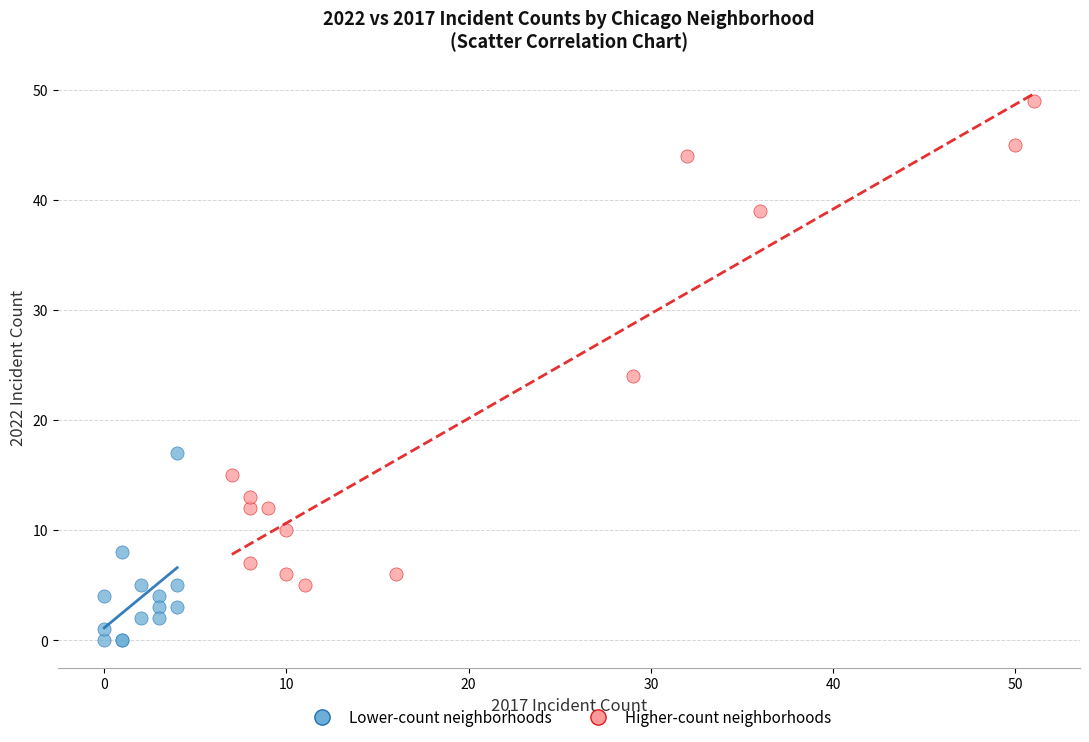

Which series reaches the minimum Y coordinate?

Lower-count neighborhoods